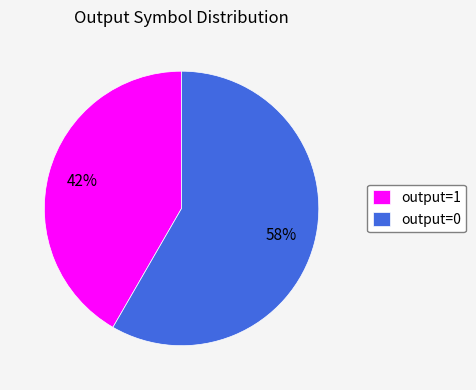

True or false: output=1 accounts for 42% of the total.

True